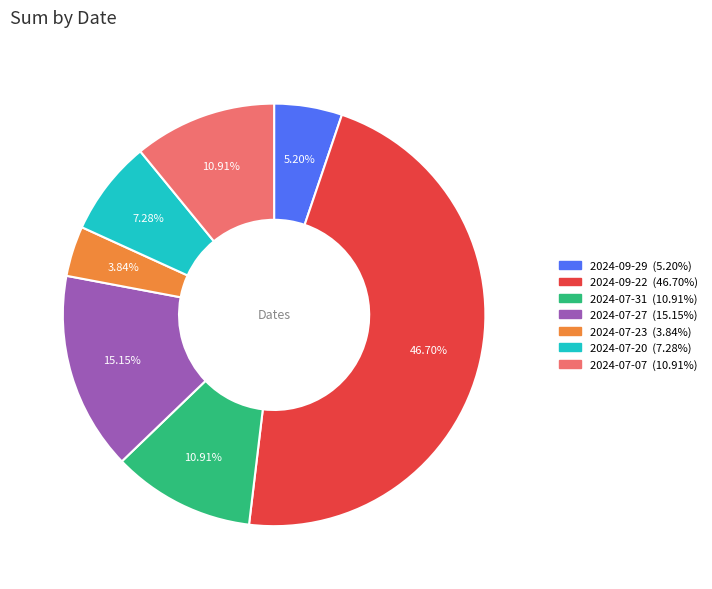

Is the sum of 2024-09-29 and 2024-07-07 greater than half?

No